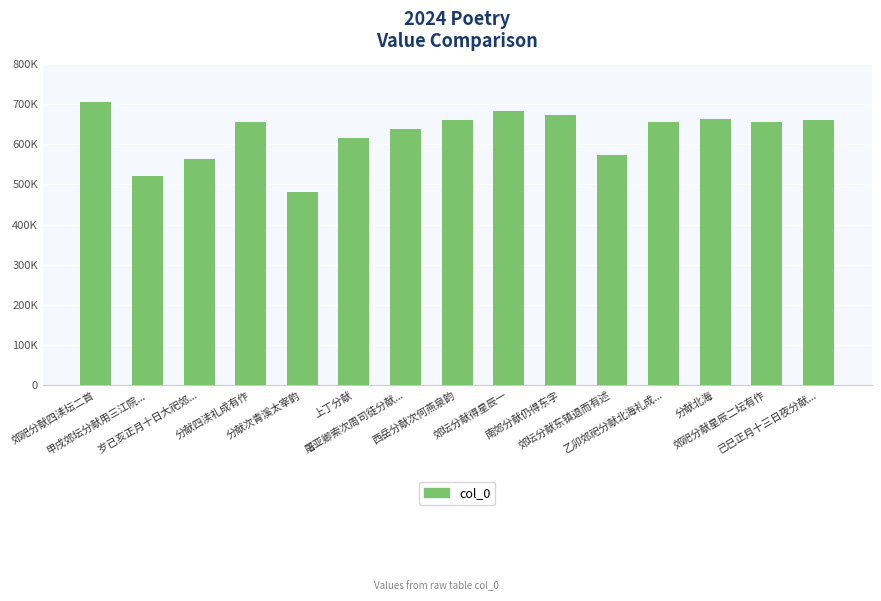

What is the sum of the values at 乙卯郊祀分献北海礼成... and 己巳正月十三日夜分献...?

1313966